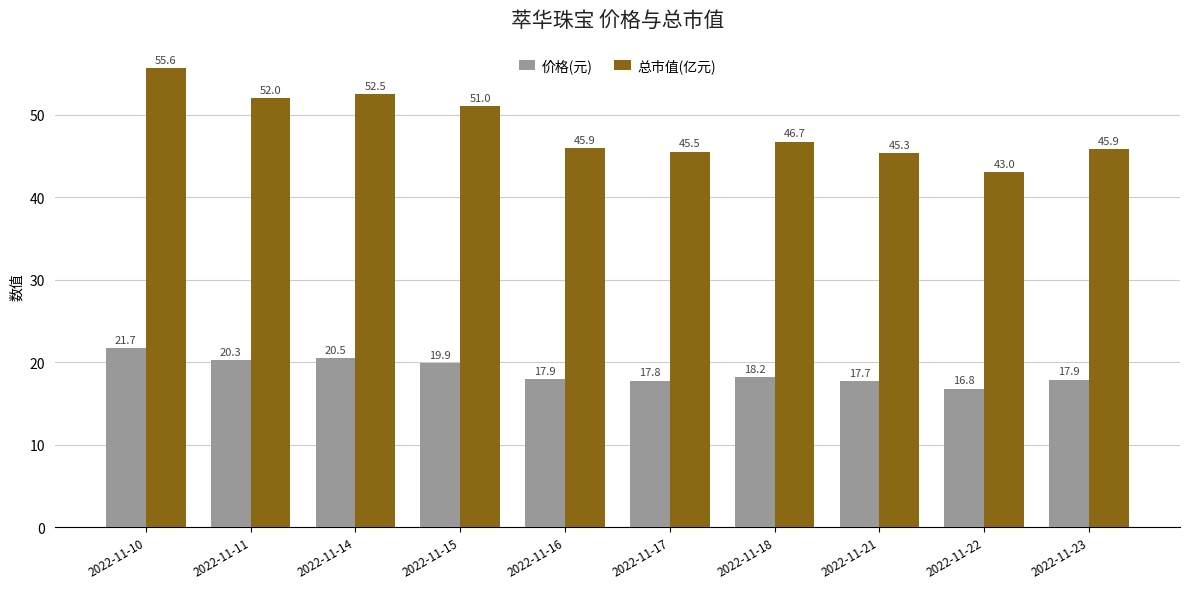

Rank the series at 2022-11-17 from lowest to highest value.

价格(元), 总市值(亿元)